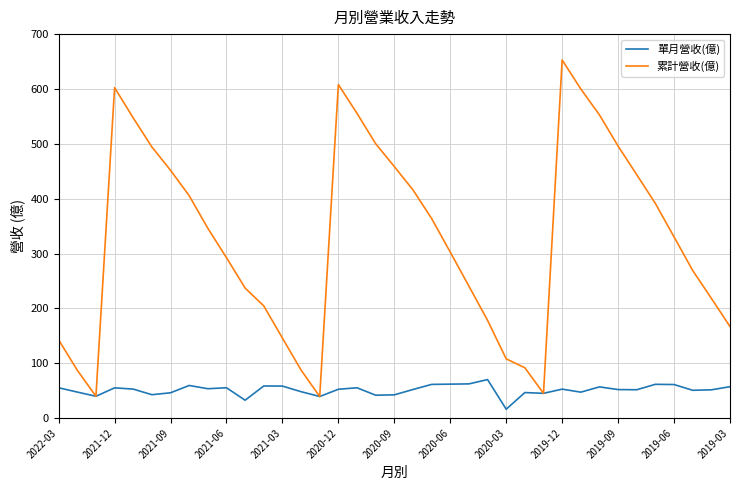

Which series has the largest total across all categories?

累計營收(億)